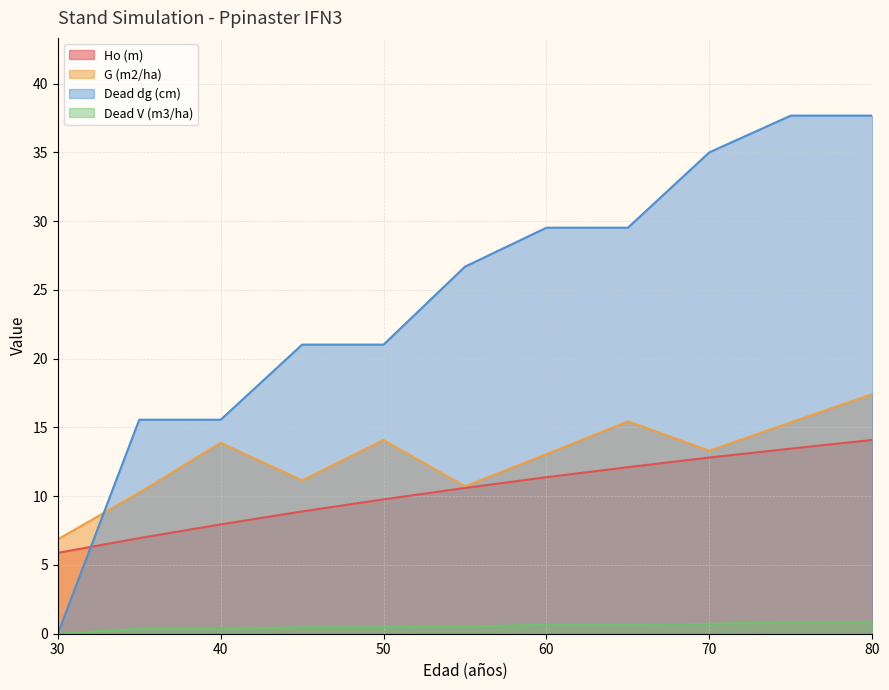

Which has a higher value, 40 or 35?

40